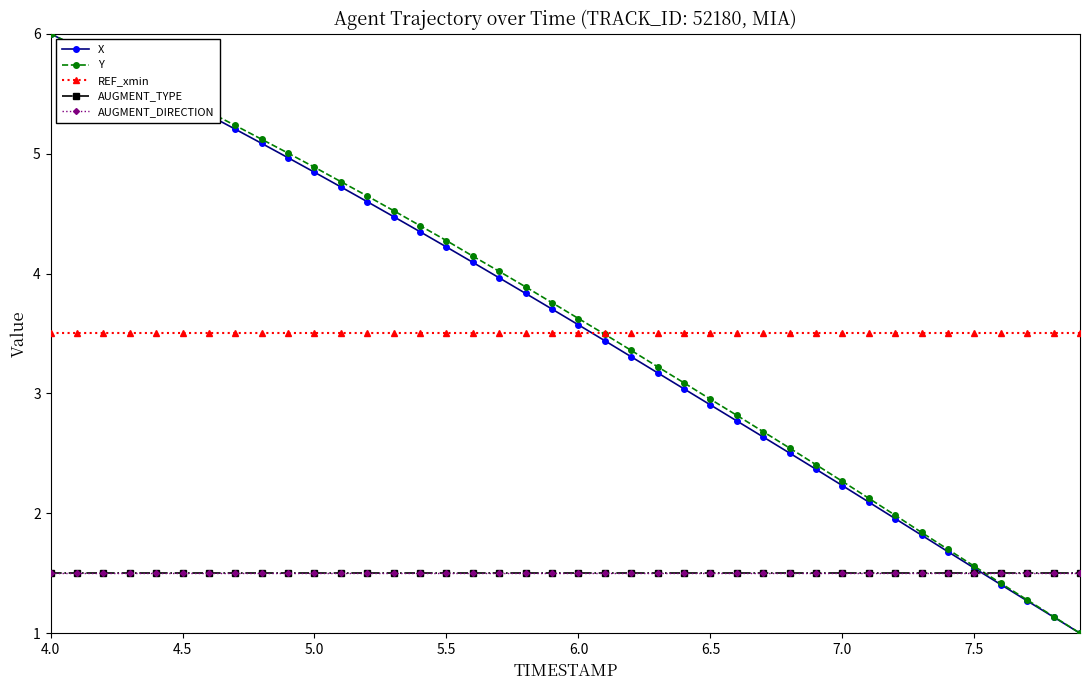

Is this an area chart (filled region under the line)?

No